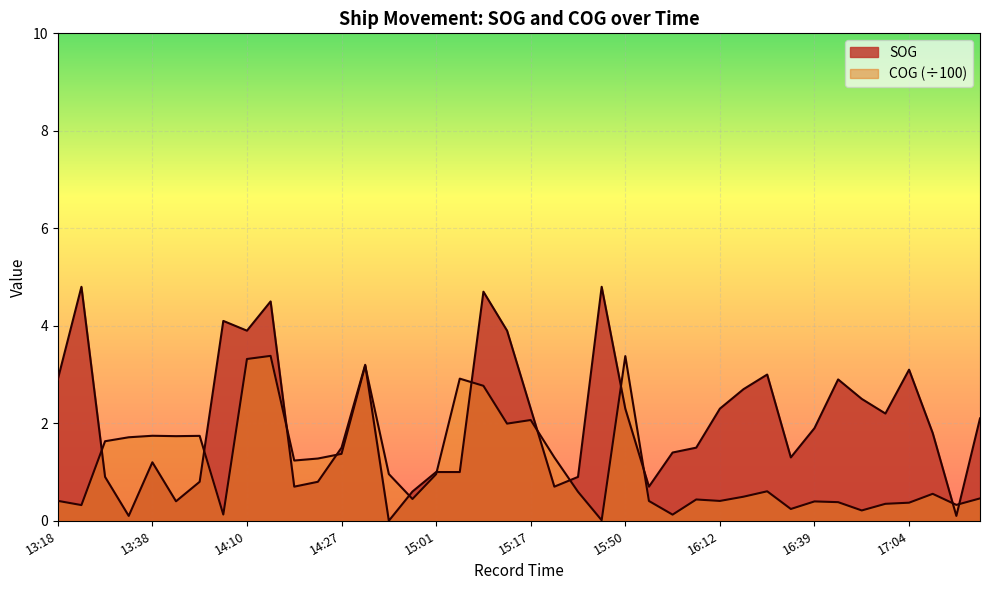

What is the sum of the COG values at 16:39 and 16:51?

0.6